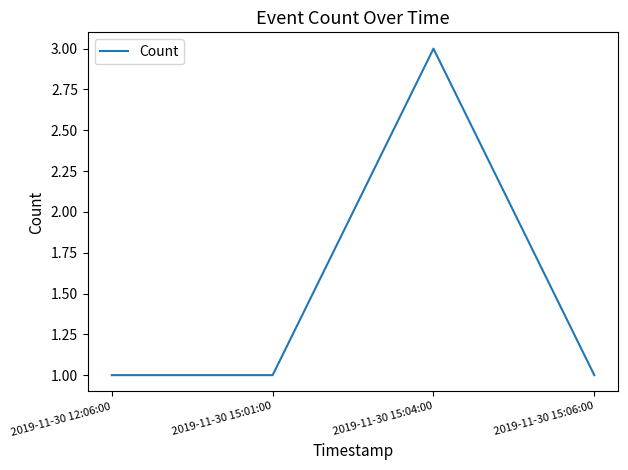

How many series are shown in this chart?

1